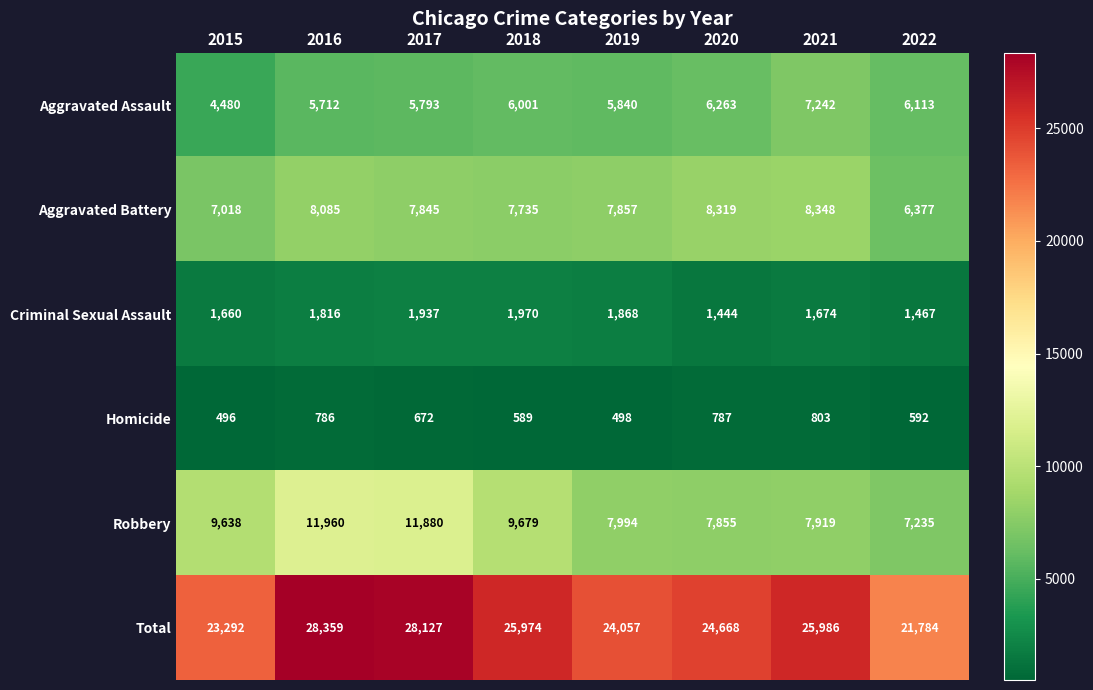

Which series has the largest total across all categories?

Total